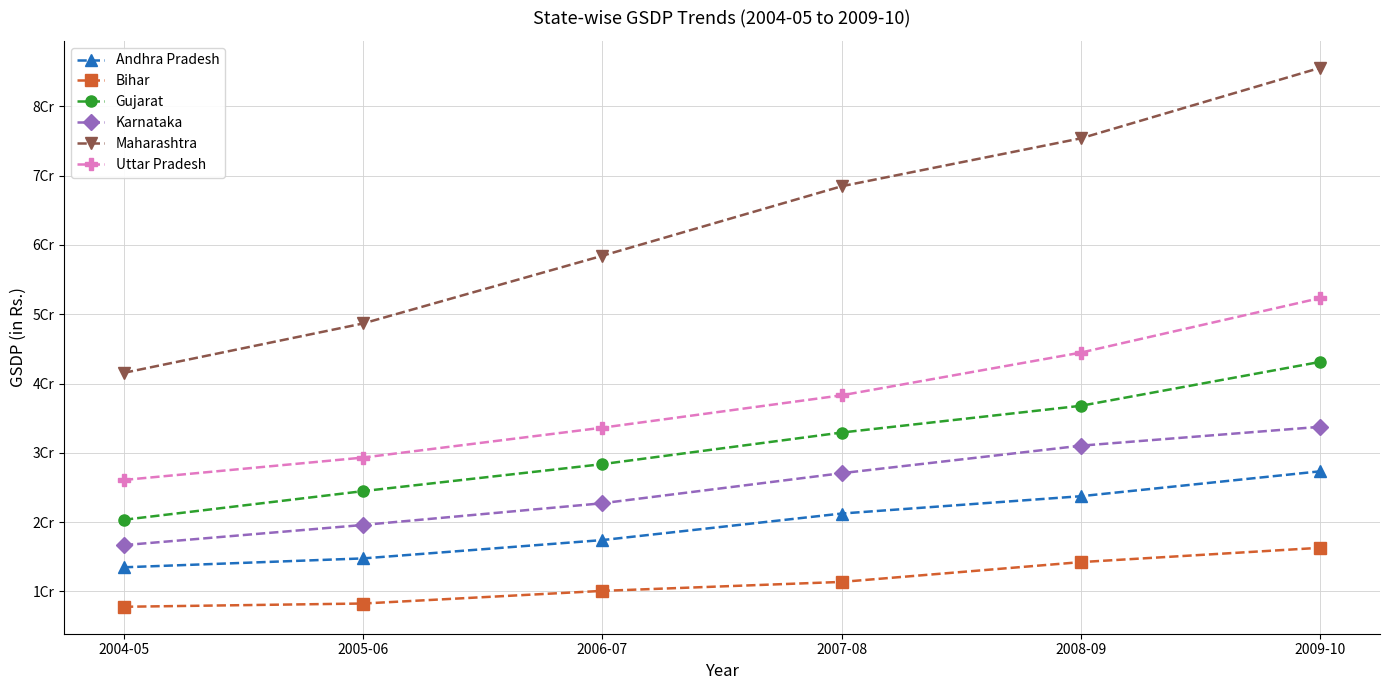

What is the total value across all series at 2004-05?

125898852